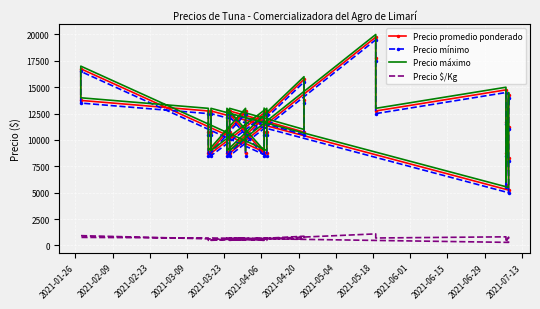

Is it true that Precio mínimo equals 13436 at 36?

False